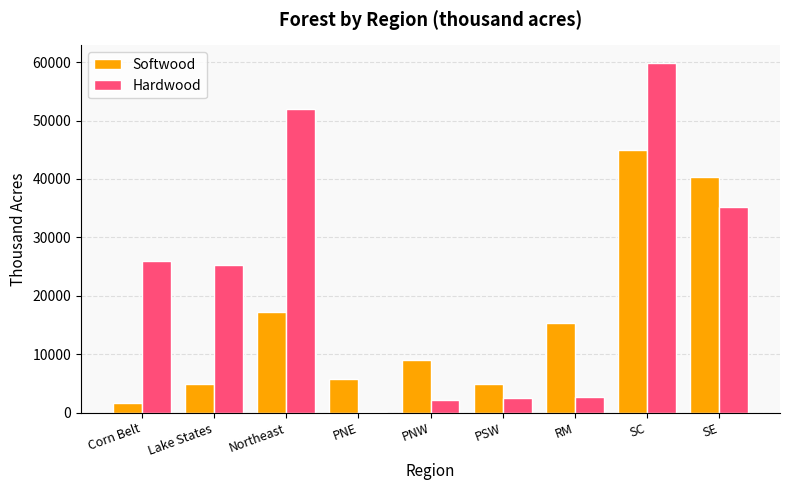

What are all the series names shown in the legend?

Softwood, Hardwood